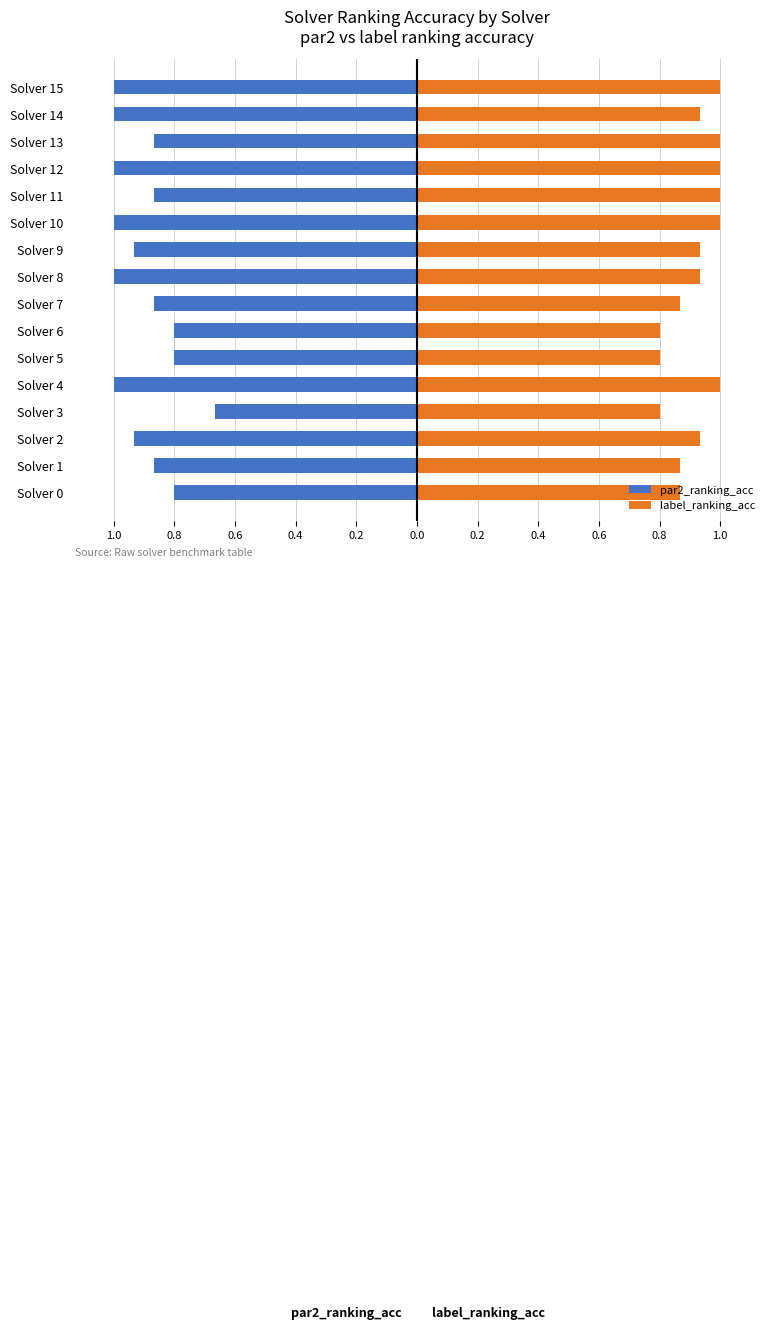

What is the maximum value shown in the chart?

1.0